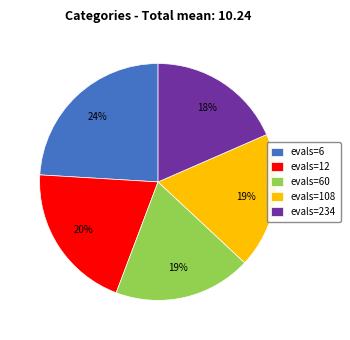

Is there a majority slice in this chart?

No